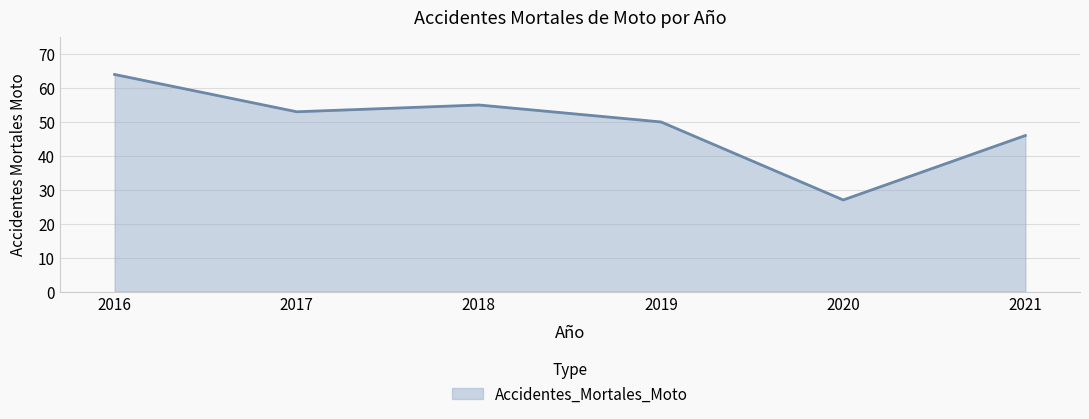

Reading left to right, extract all data points from this chart.

2016=64	2017=53	2018=55	2019=50	2020=27	2021=46